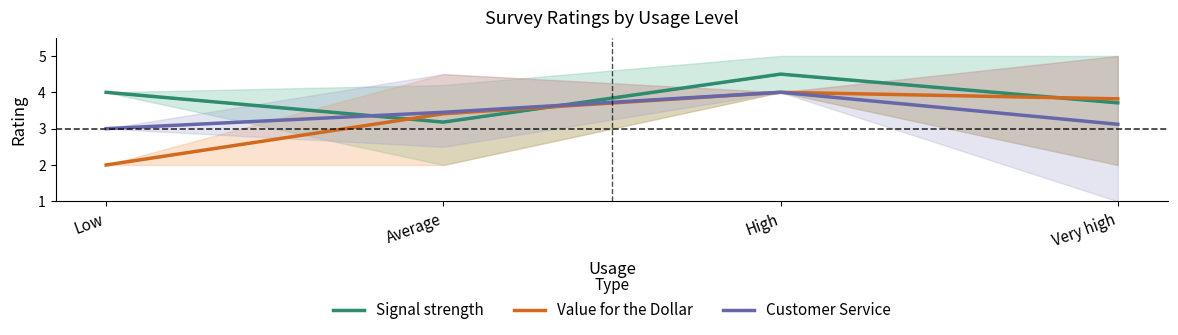

In Signal strength, how many points are lower than both neighbors (excluding endpoints)?

1